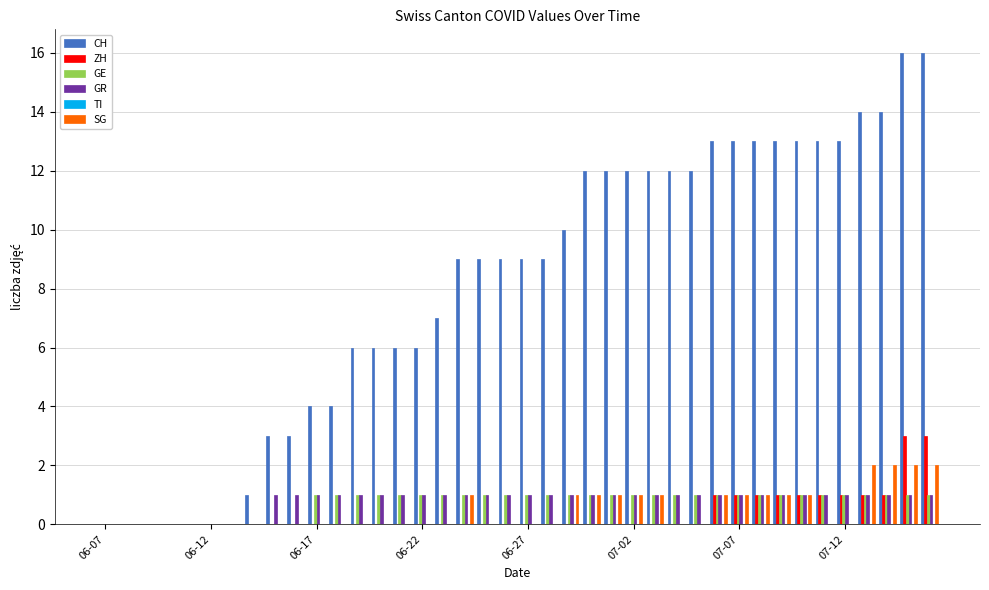

Which series has the largest total across all categories?

CH